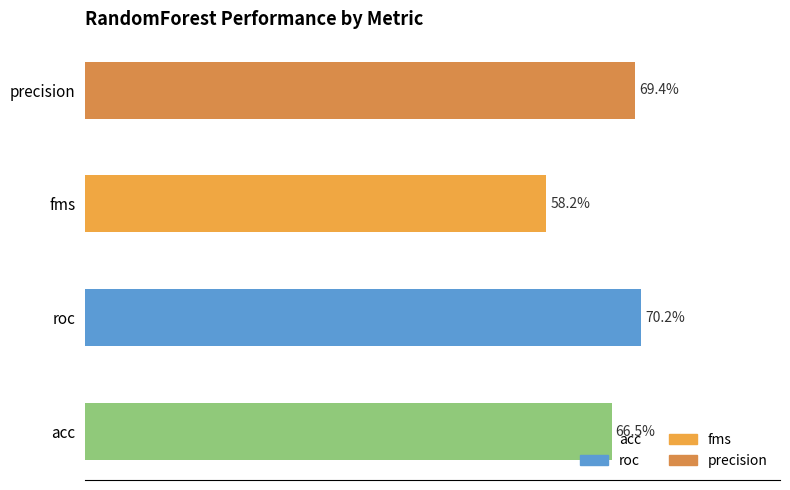

Count the number of data series in this chart.

4